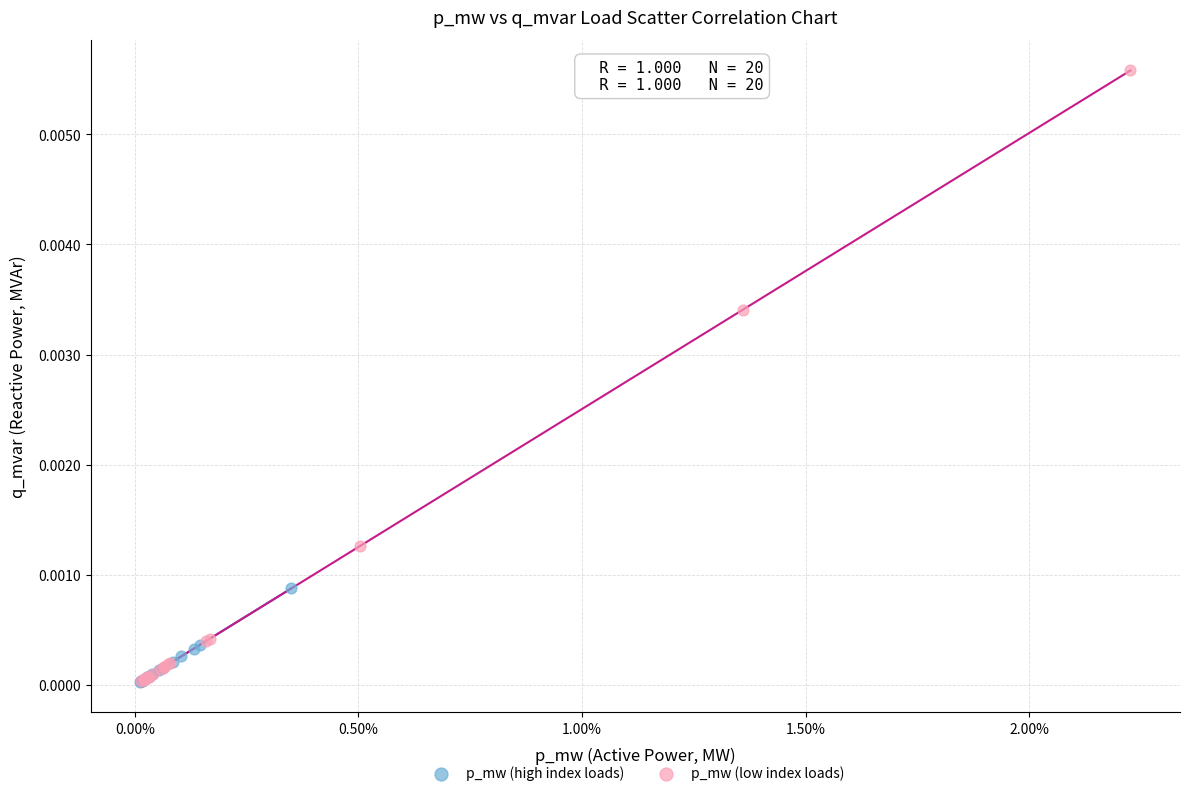

Which series reaches the maximum Y coordinate?

p_mw (low index loads)